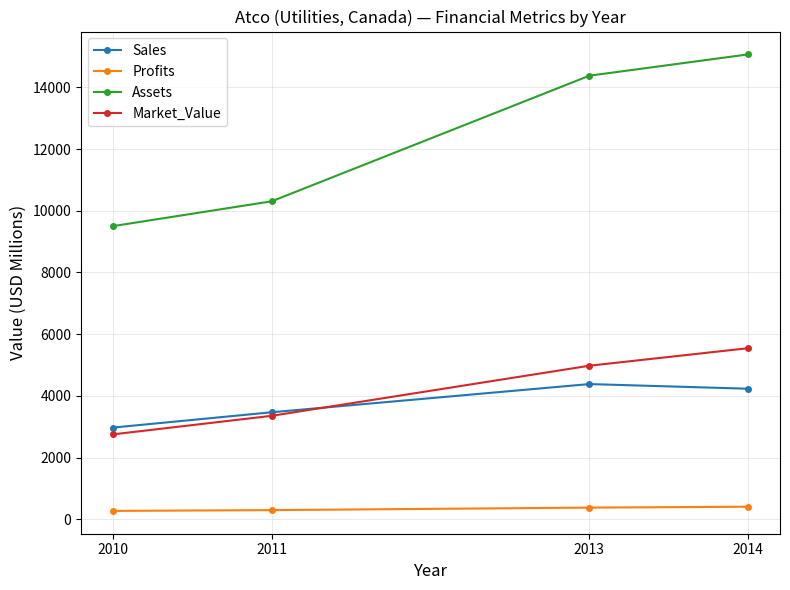

True or false: Profits and Market_Value intersect in this chart.

False